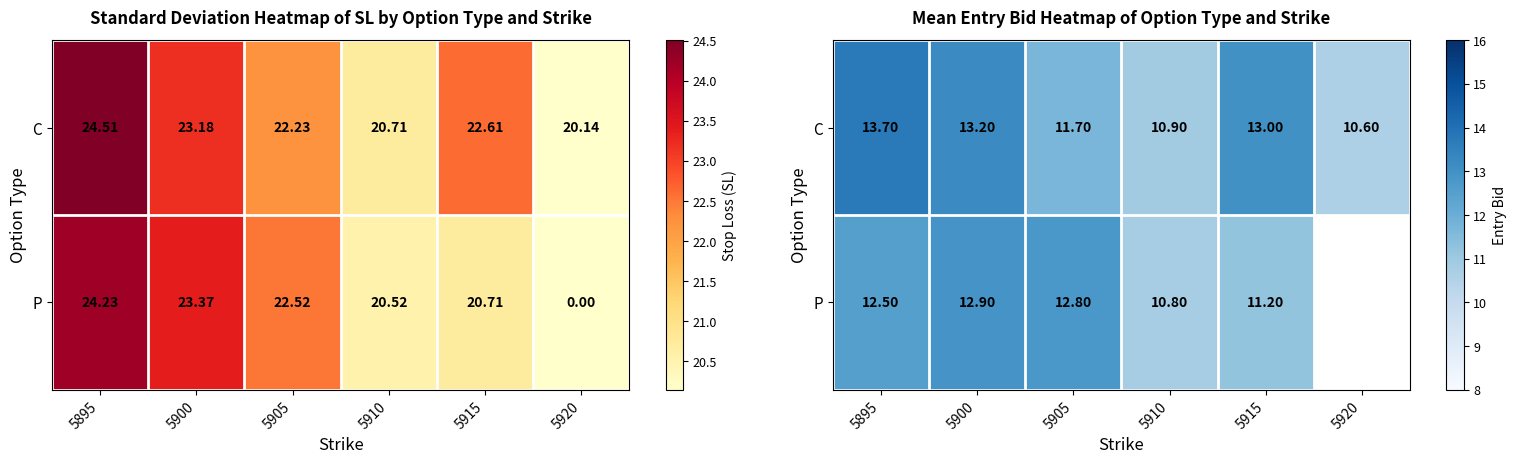

Which series changed the most between 5905 and 5915?

P